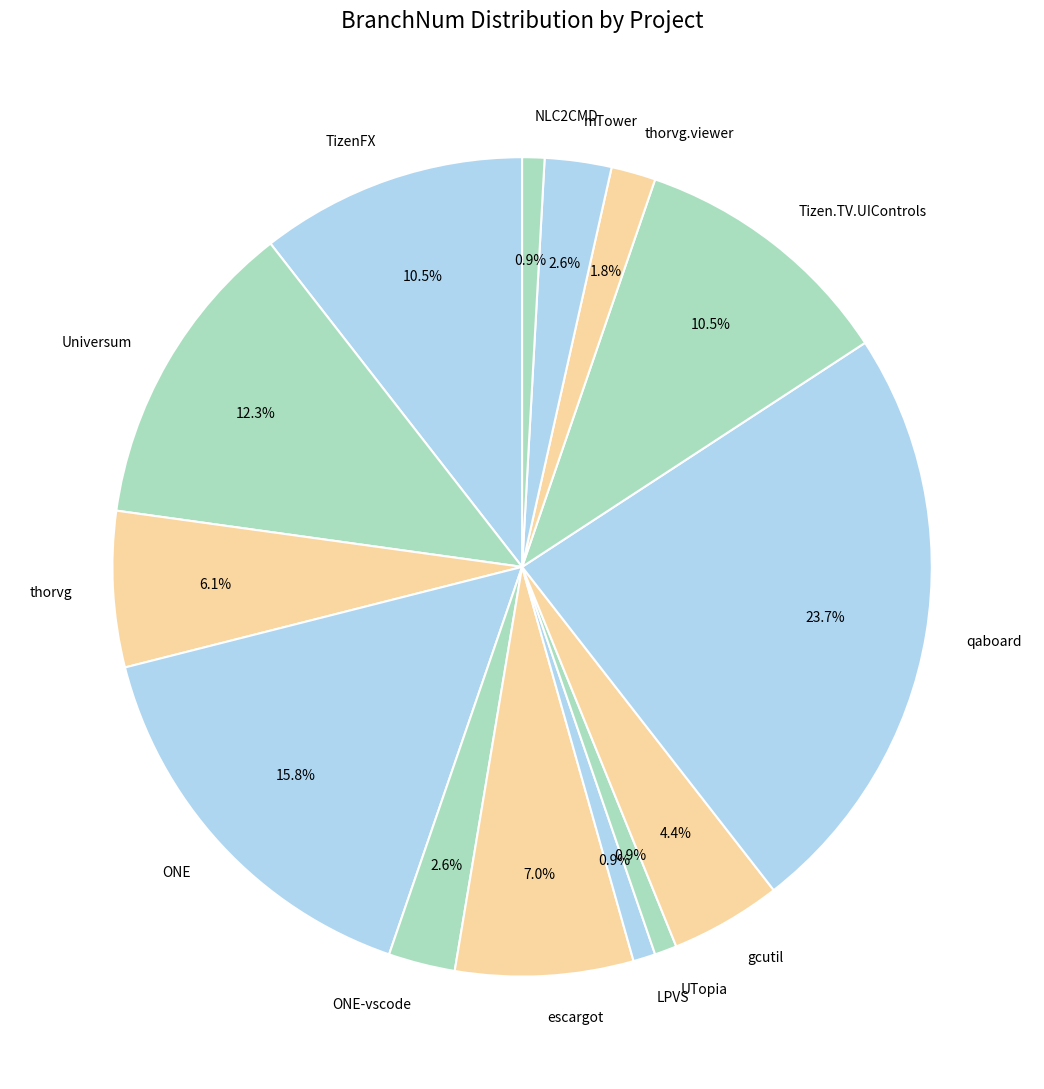

Which category has the biggest portion of the pie?

qaboard